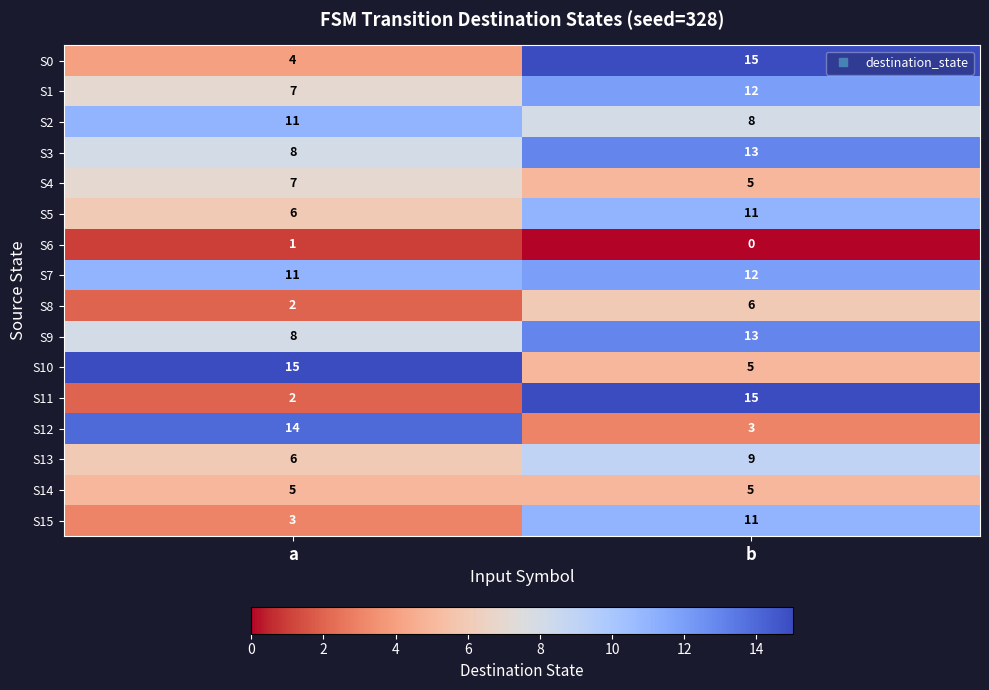

Which series has the largest range (max minus min)?

S11